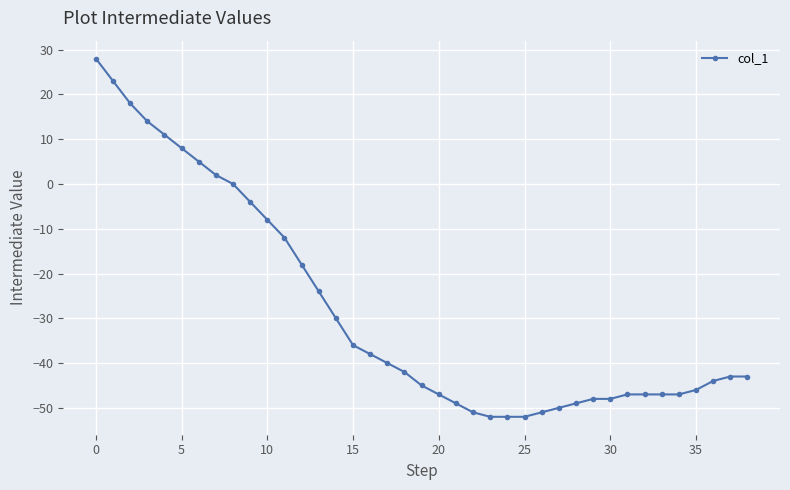

How many data points are above -43?

19